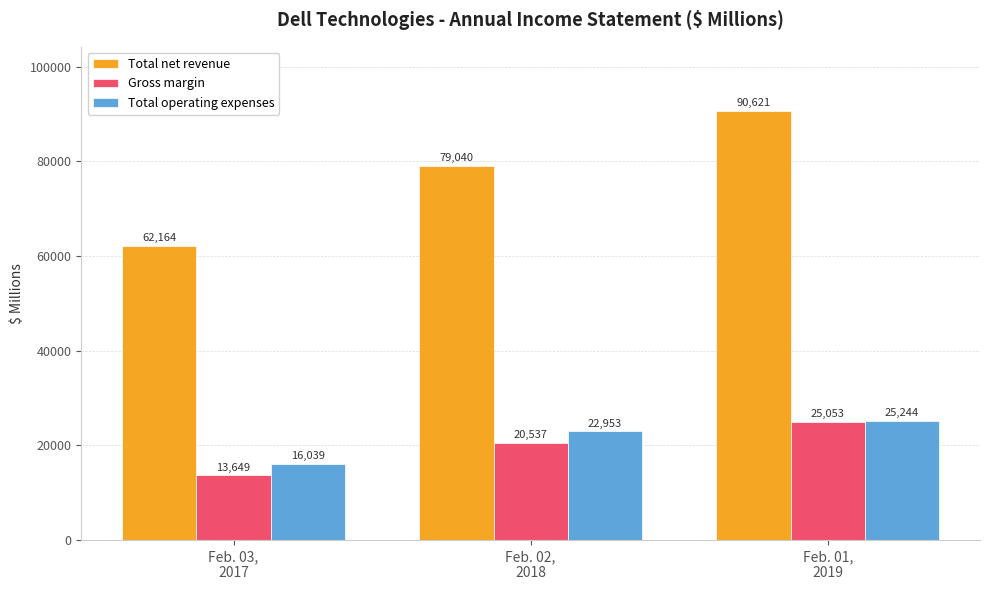

Is the value of Total operating expenses at Feb. 02,
2018 greater than the value of Total net revenue at Feb. 03,
2017?

No